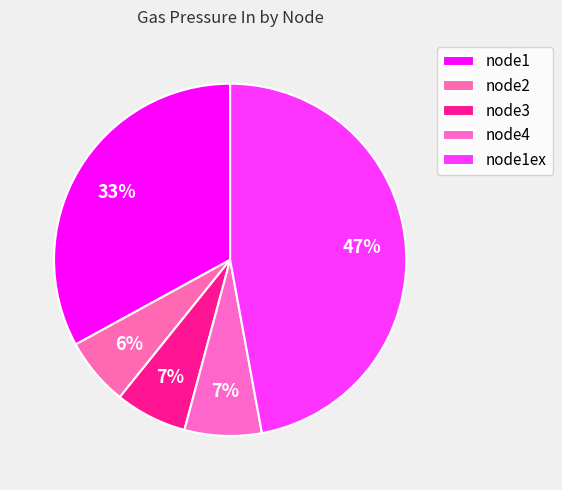

How many segments does this pie chart have?

5